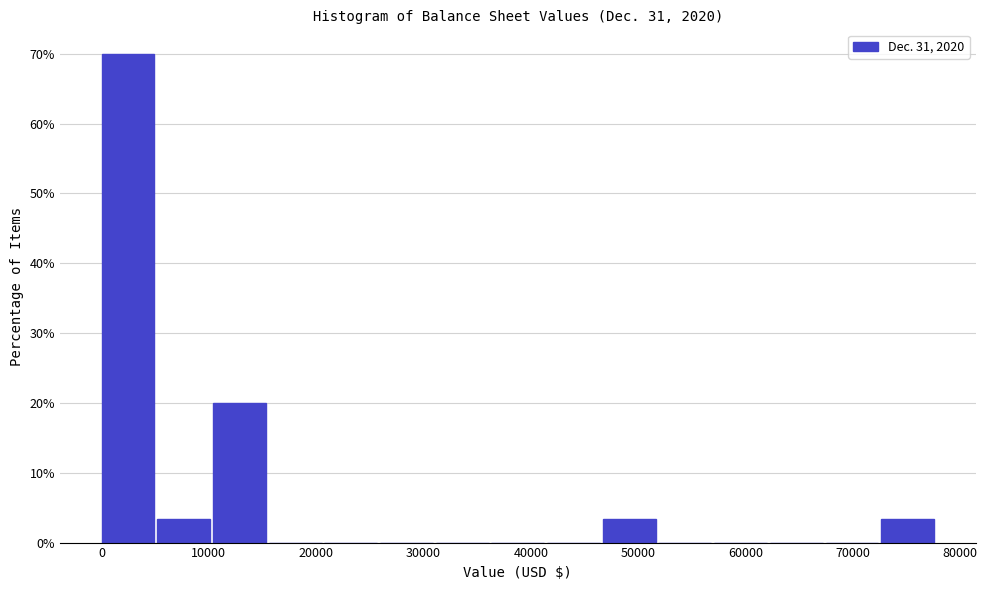

Reading left to right, transcribe this chart: for each bar, give the range it covers on the x-axis and its height. Neither the bar edges nor the heights are printed on the chart, so give them approximately, as read against the axes.

0 to 5000: 70
5000 to 10000: 3
10000 to 16000: 20
16000 to 21000: 0
21000 to 26000: 0
26000 to 31000: 0
31000 to 36000: 0
36000 to 42000: 0
42000 to 47000: 0
47000 to 52000: 3
52000 to 57000: 0
57000 to 62000: 0
62000 to 67000: 0
67000 to 73000: 0
73000 to 78000: 3